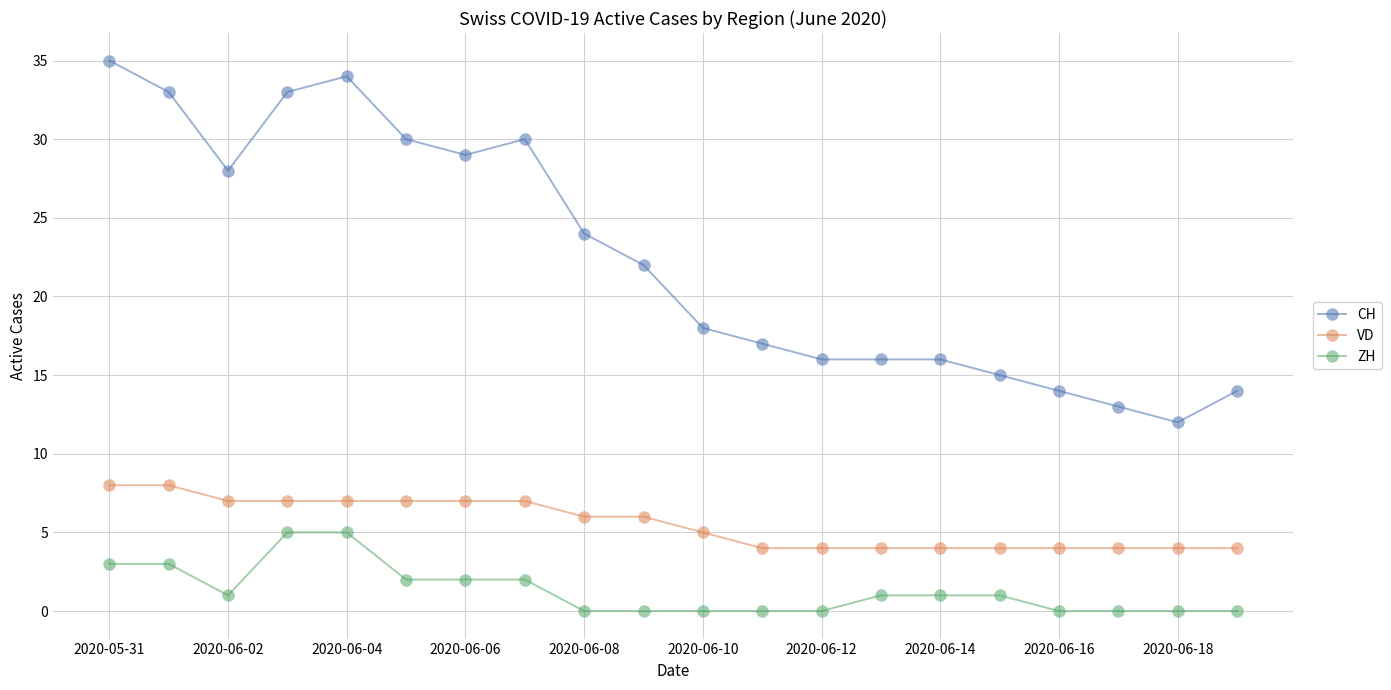

Which series has the widest spread of values?

CH